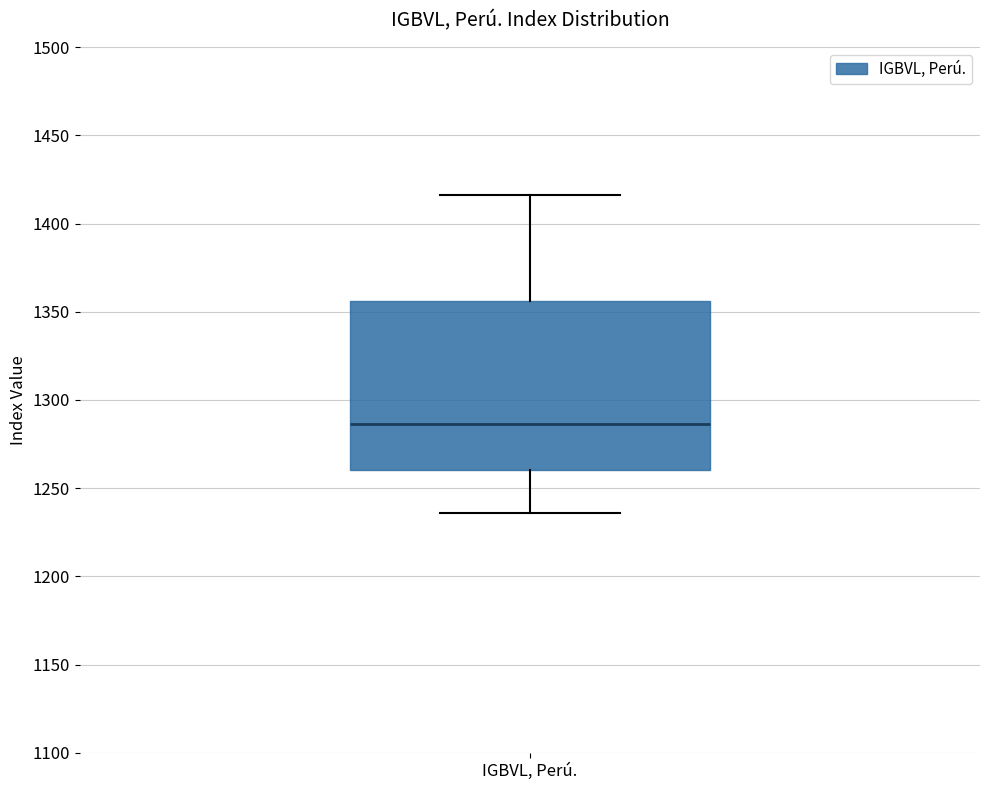

Transcribe this box plot: give where the median line is, the range the box spans, and where the two whiskers end, as read against the y-axis. The values are not printed on the chart, so give them approximately, as read against the axis.

median 1285, box 1260 to 1355, whiskers 1235 to 1415